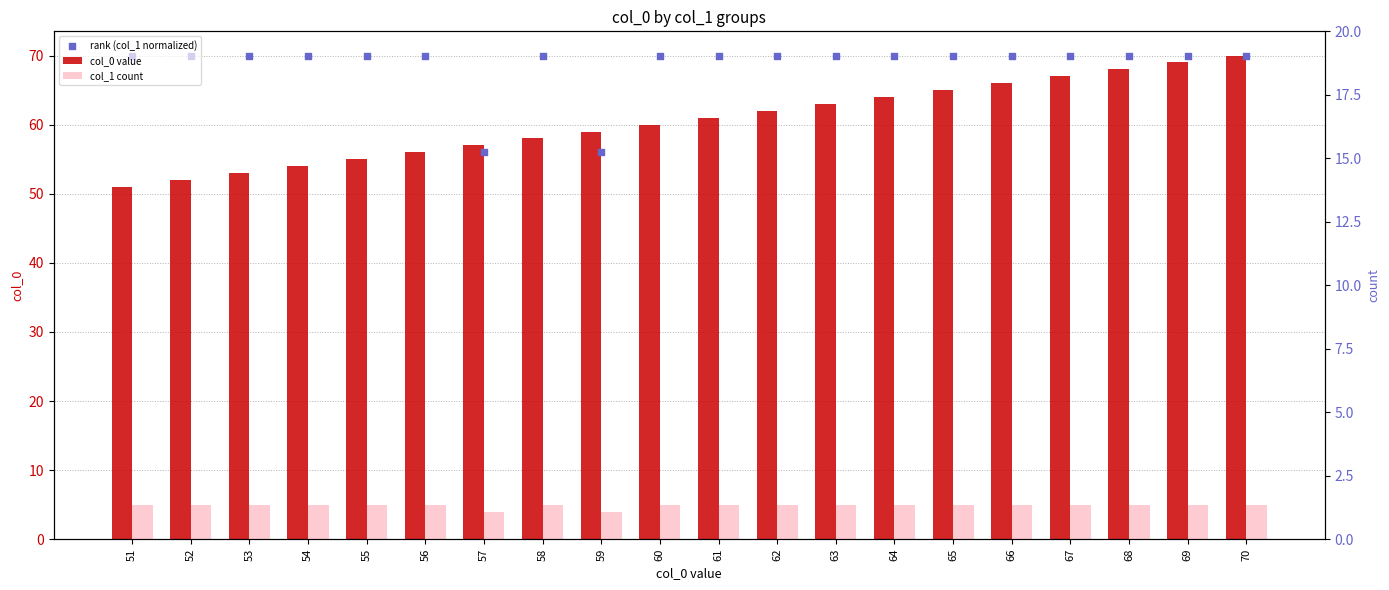

Which series has the largest Y range (max minus min)?

col_0 value